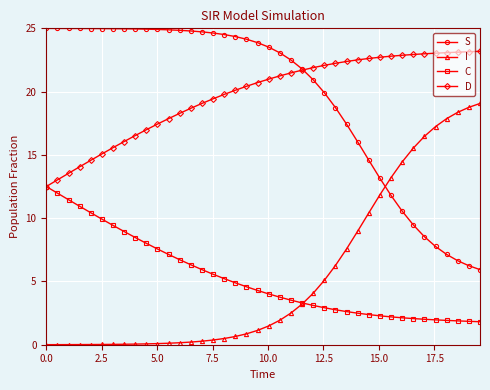

List the series in order of their peak value, highest first.

S, D, I, C